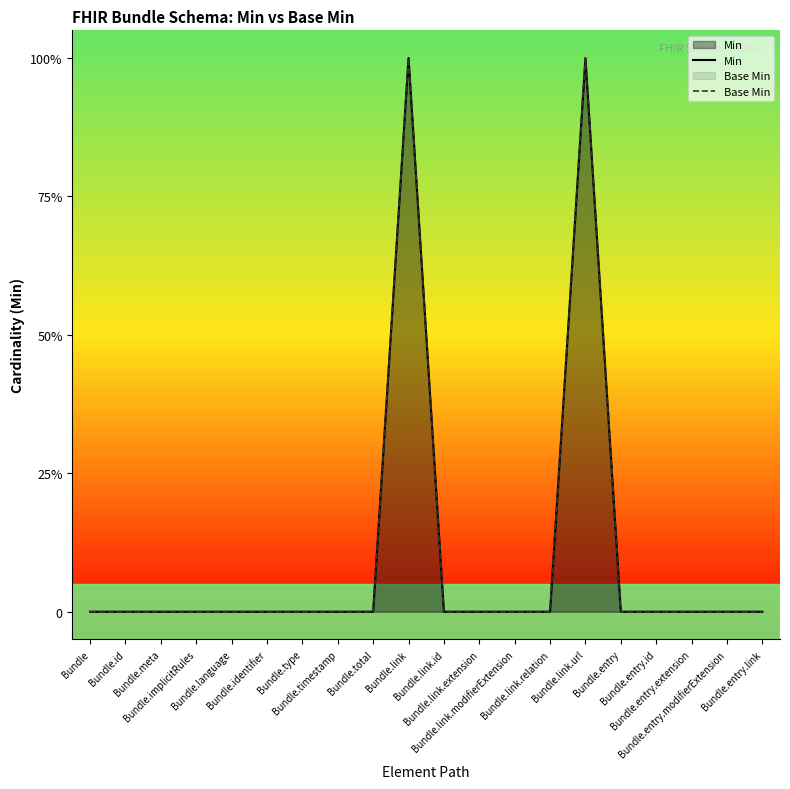

Reading left to right, what are all the values shown in this chart?

Min: 0	0	0	0	0	0	0	0	0	1	0	0	0	0	1	0	0	0	0	0
Base Min: 0	0	0	0	0	0	0	0	0	1	0	0	0	0	1	0	0	0	0	0